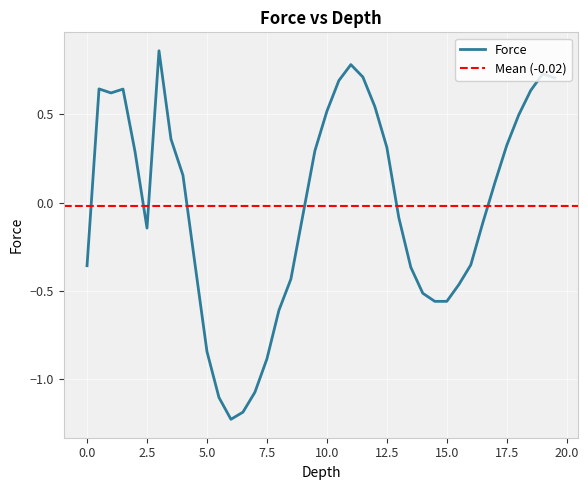

The value of Force at 10.0 is 0.5. True or false?

True